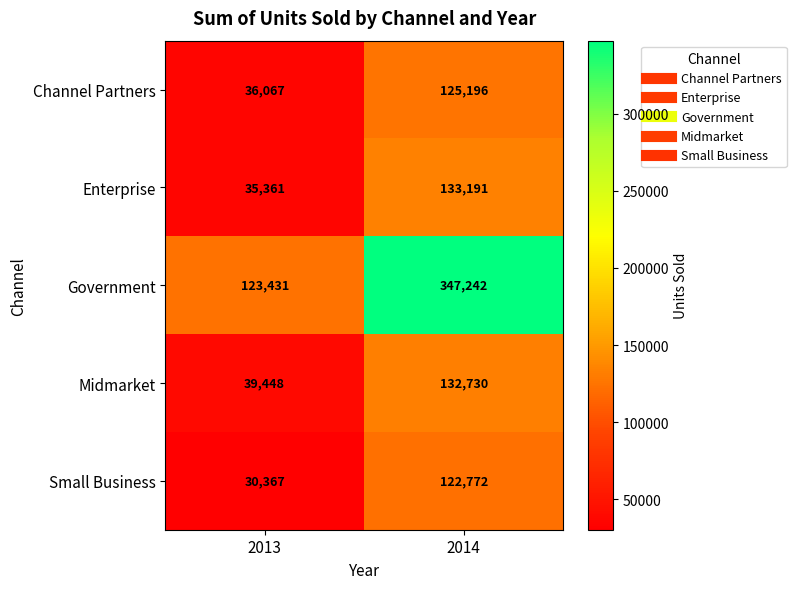

Reading left to right, transcribe all the data shown in this chart.

Channel Partners: 2013=36067	2014=125196
Enterprise: 2013=35361	2014=133191
Government: 2013=123431	2014=347242
Midmarket: 2013=39448	2014=132730
Small Business: 2013=30367	2014=122772